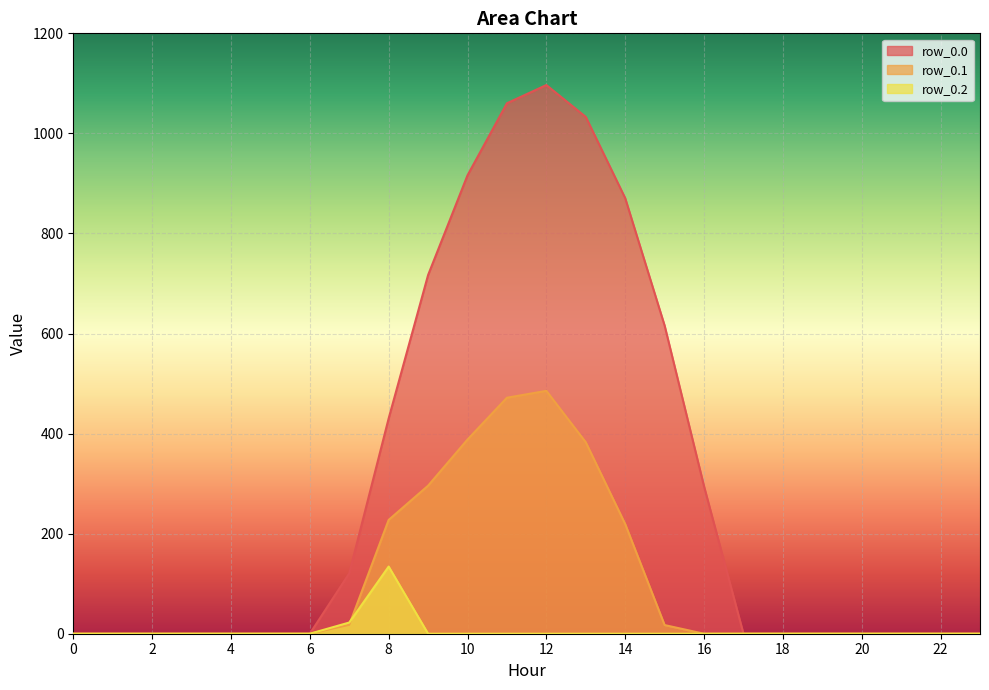

List the series in order of their overall mean, highest first.

row_0.0, row_0.1, row_0.2